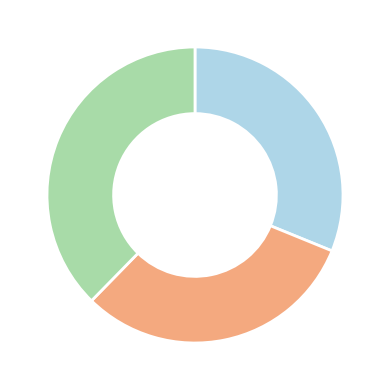

Is there any slice that represents more than half of the pie?

No